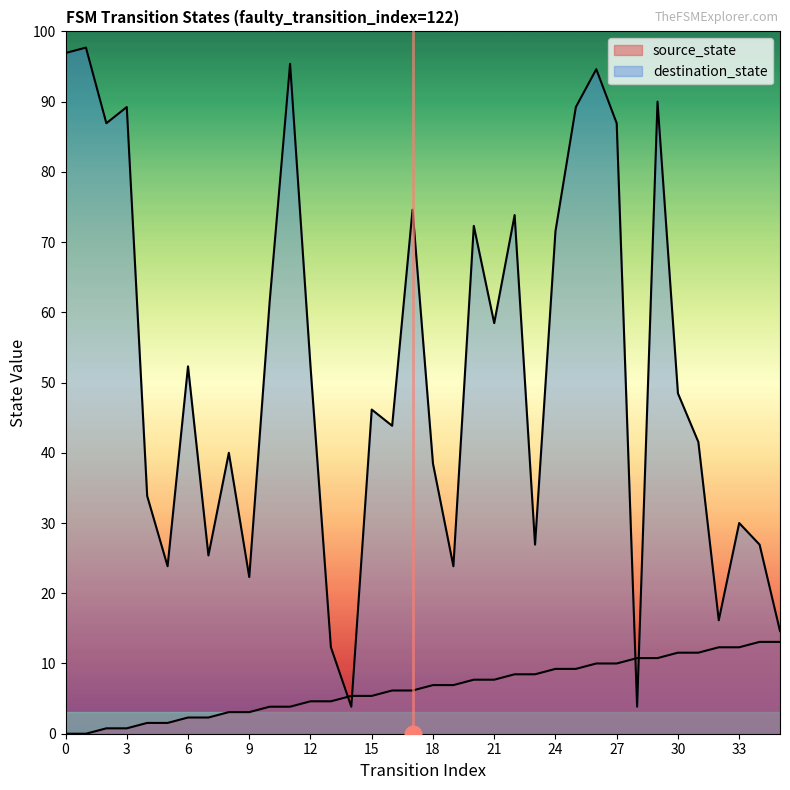

How many data points does each series have?

36